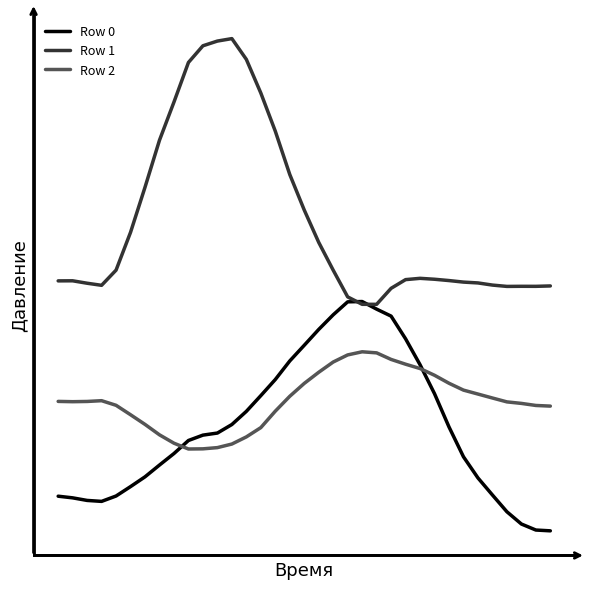

What is the maximum value shown in the chart?

290.3